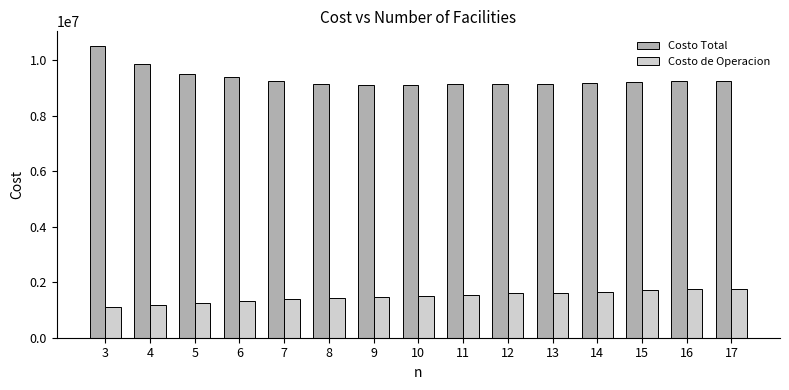

Which series has the largest range (max minus min)?

Costo Total